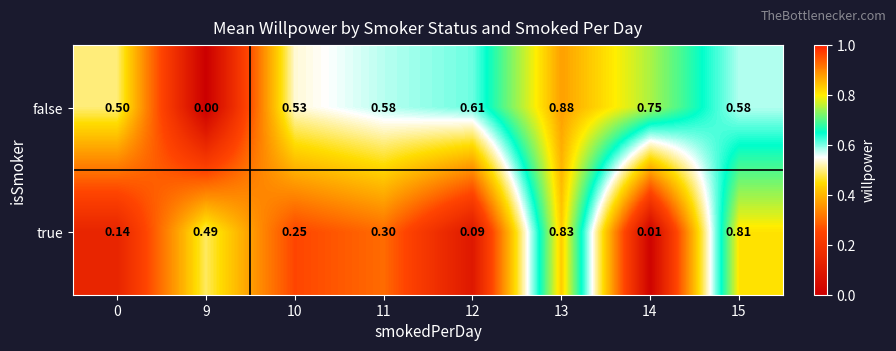

Rank the series by their average value, from lowest to highest.

true, false